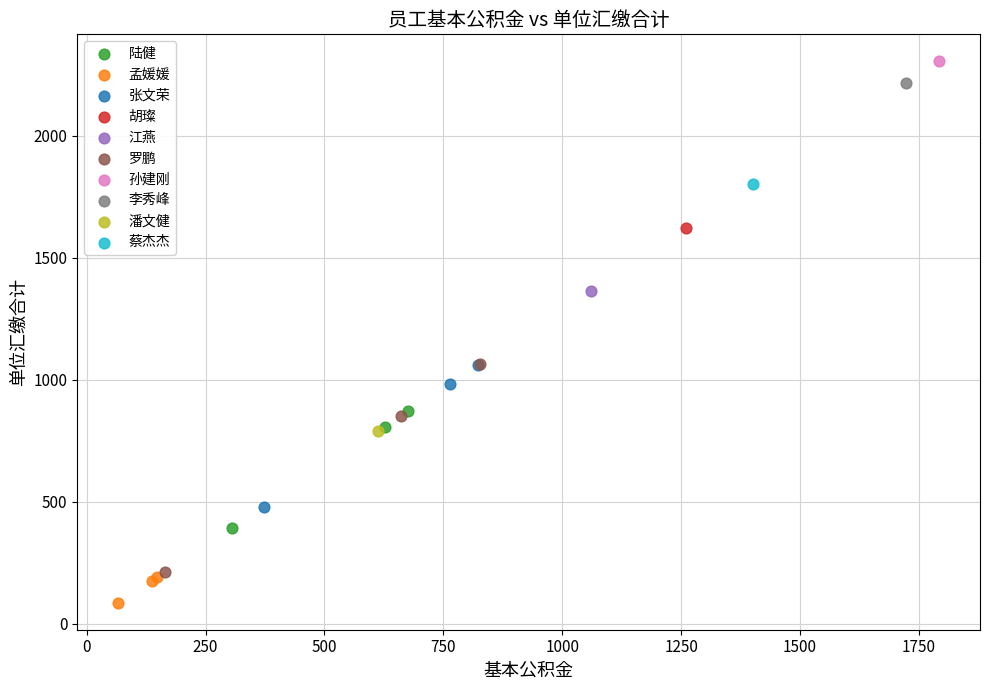

What are all the series names shown in the legend?

陆健, 孟媛媛, 张文荣, 胡璨, 江燕, 罗鹏, 孙建刚, 李秀峰, 潘文健, 蔡杰杰